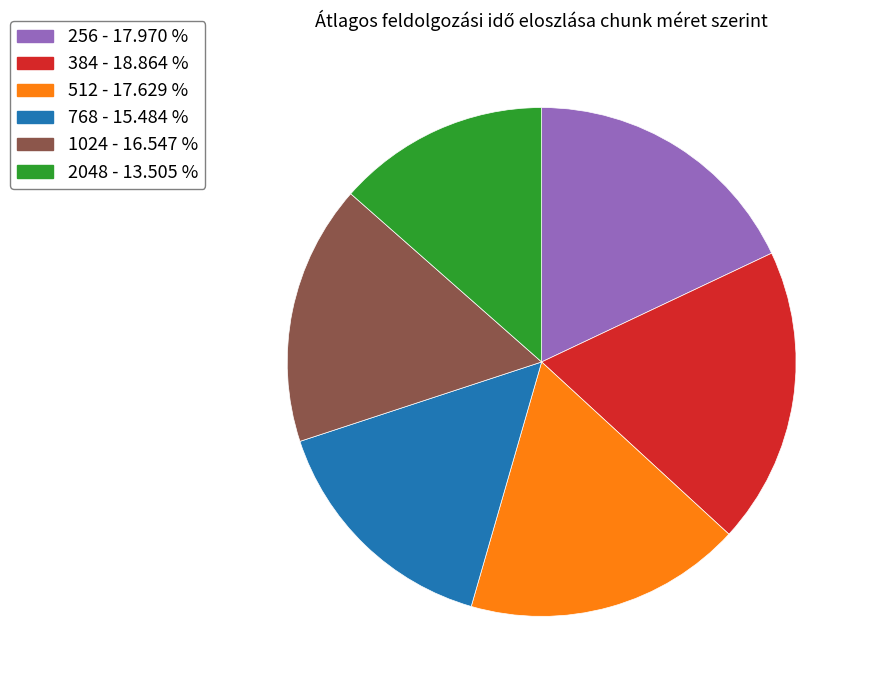

Does any single category account for the majority?

No